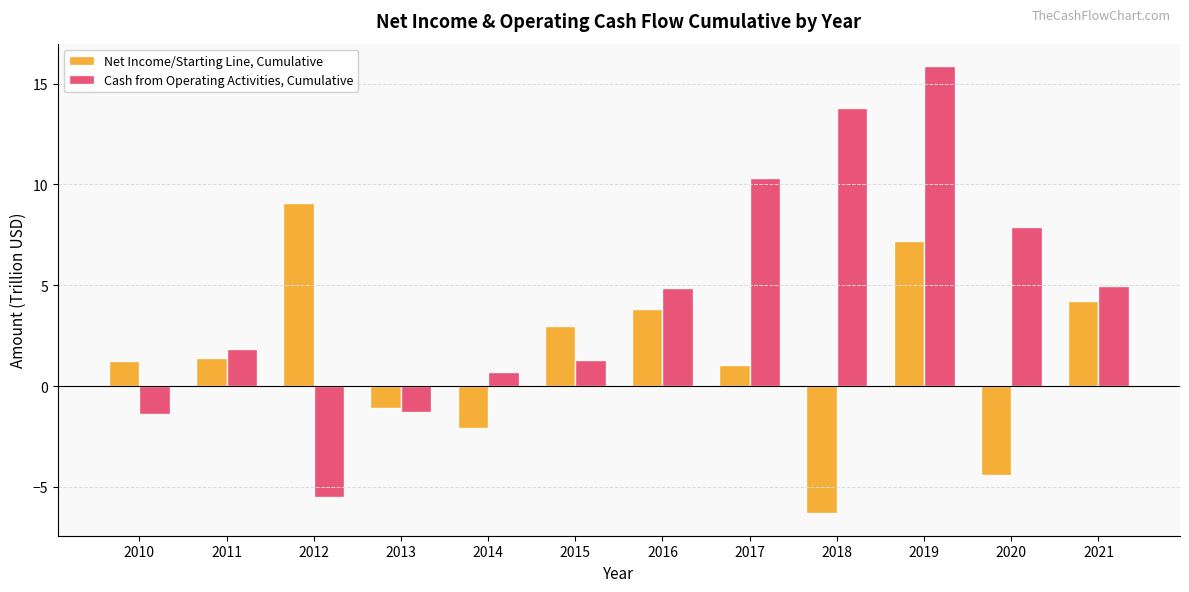

What are all the series names shown in the legend?

Net Income/Starting Line, Cumulative, Cash from Operating Activities, Cumulative